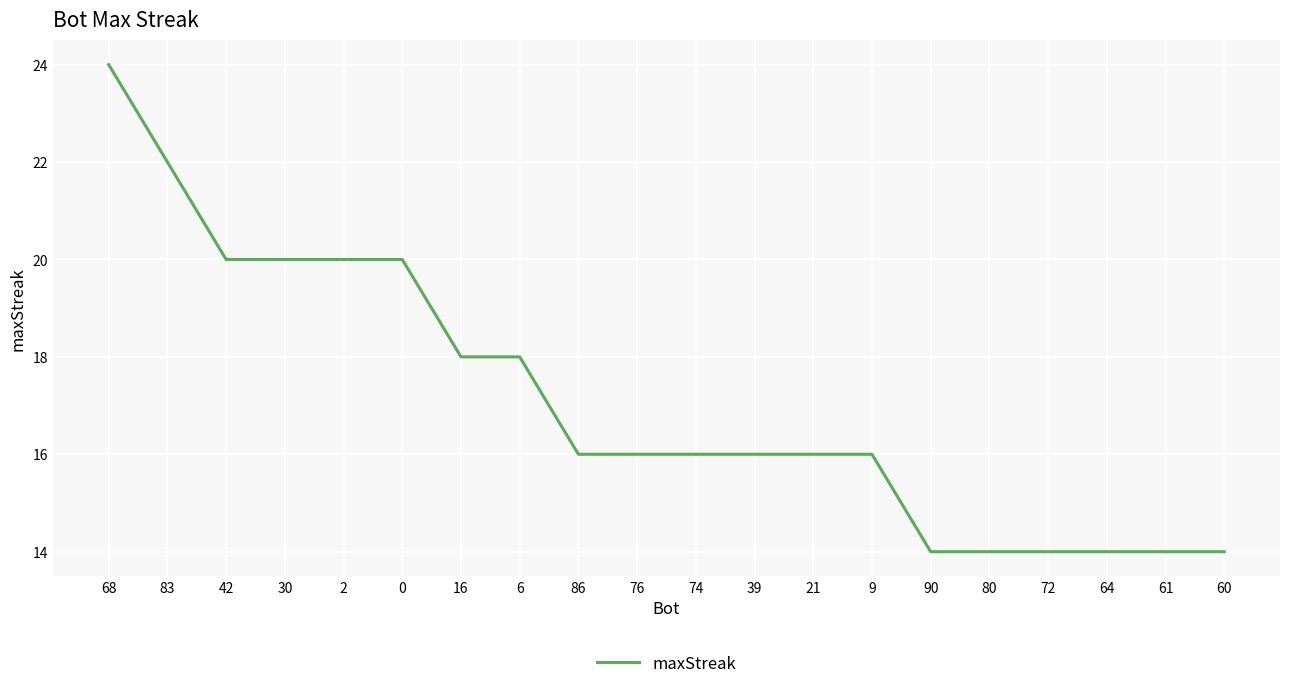

Is this an area chart (filled region under the line)?

No